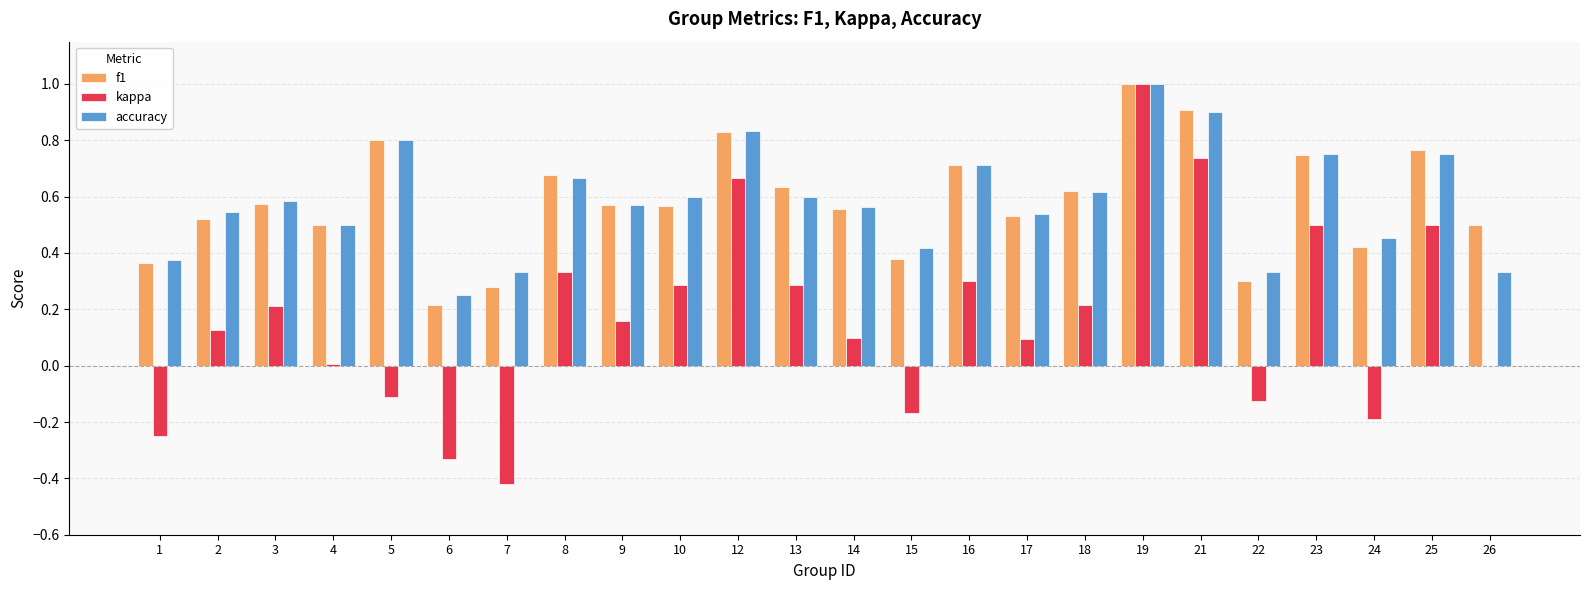

Which series has the largest range (max minus min)?

kappa